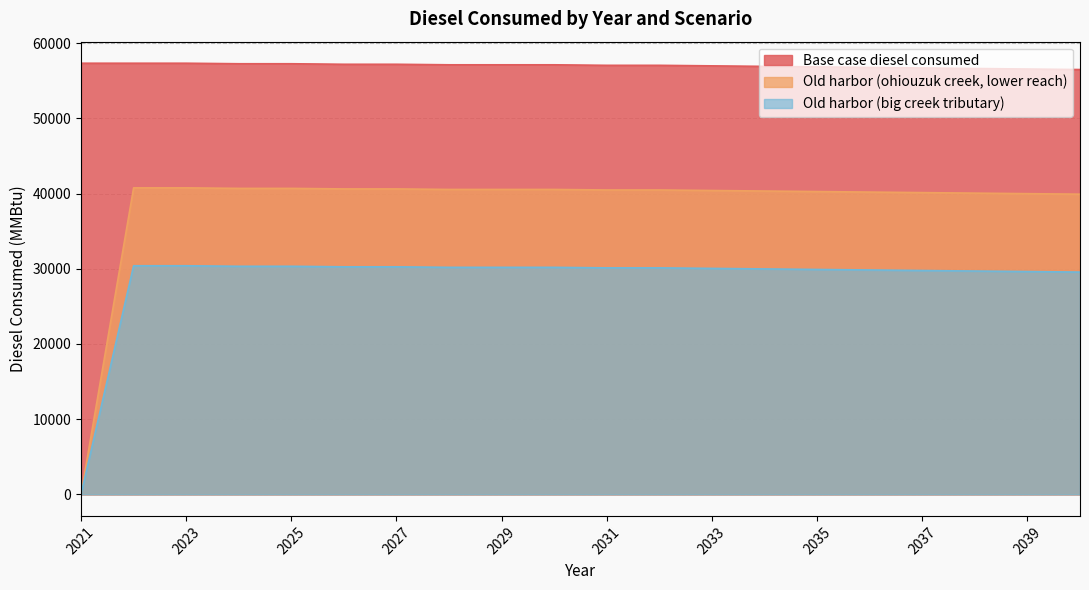

What is the difference between the second highest and minimum values in the Base case diesel consumed series?

841.2